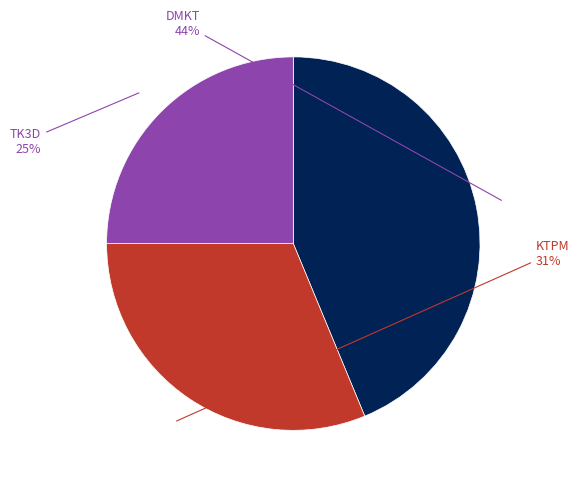

Is the sum of KTPM and TK3D greater than half?

Yes